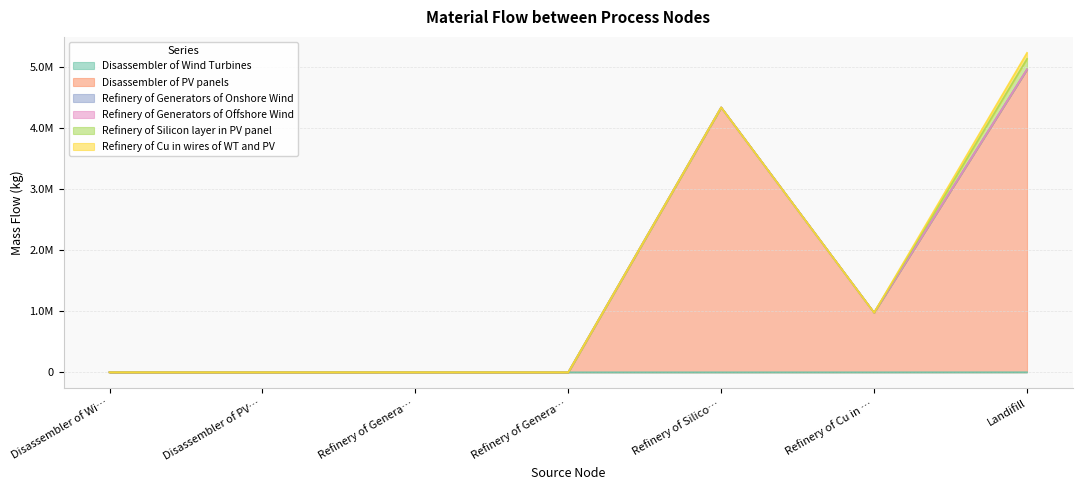

Is the value of Refinery of Generators of Offshore Wind at Disassembler of PV panels greater than the value of Refinery of Silicon layer in PV panel at Refinery of Silicon layer in PV panel?

No